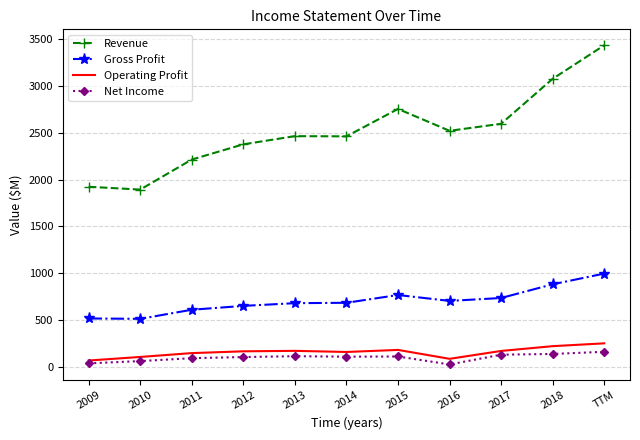

What position from the left is TTM?

11